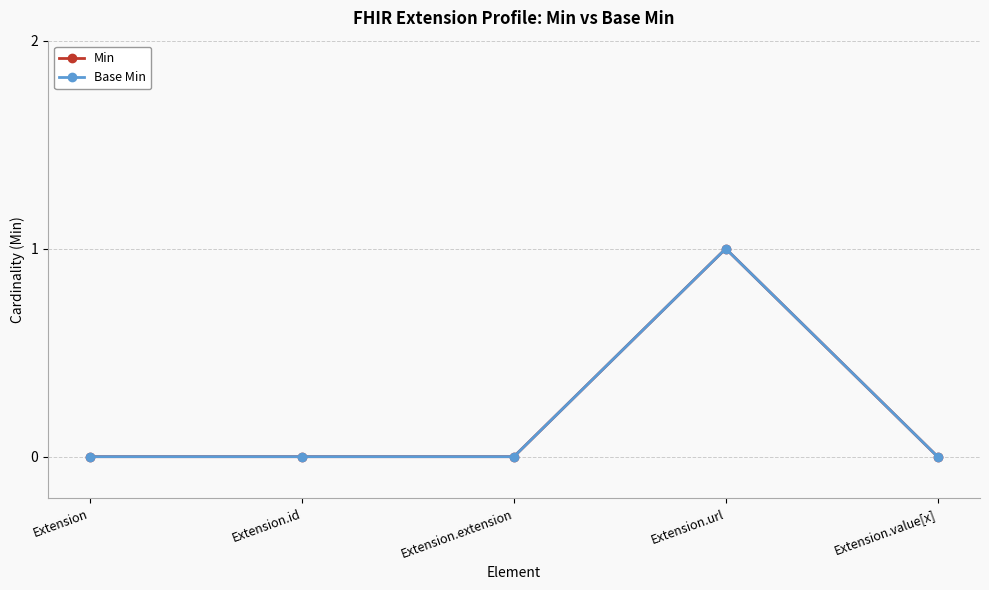

Where is Base Min nearest to the value 0?

Extension